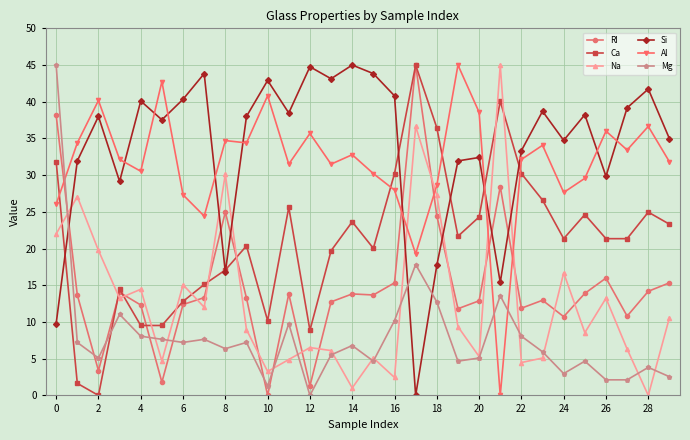

True or false: RI has more than 2 interior local peaks.

True